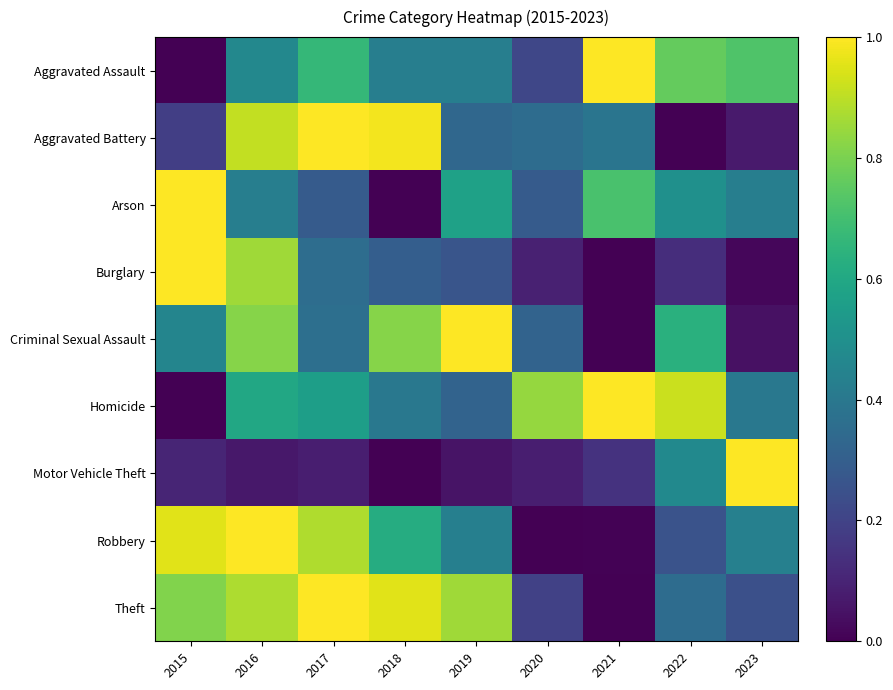

Which series has the widest spread of values?

Aggravated Assault